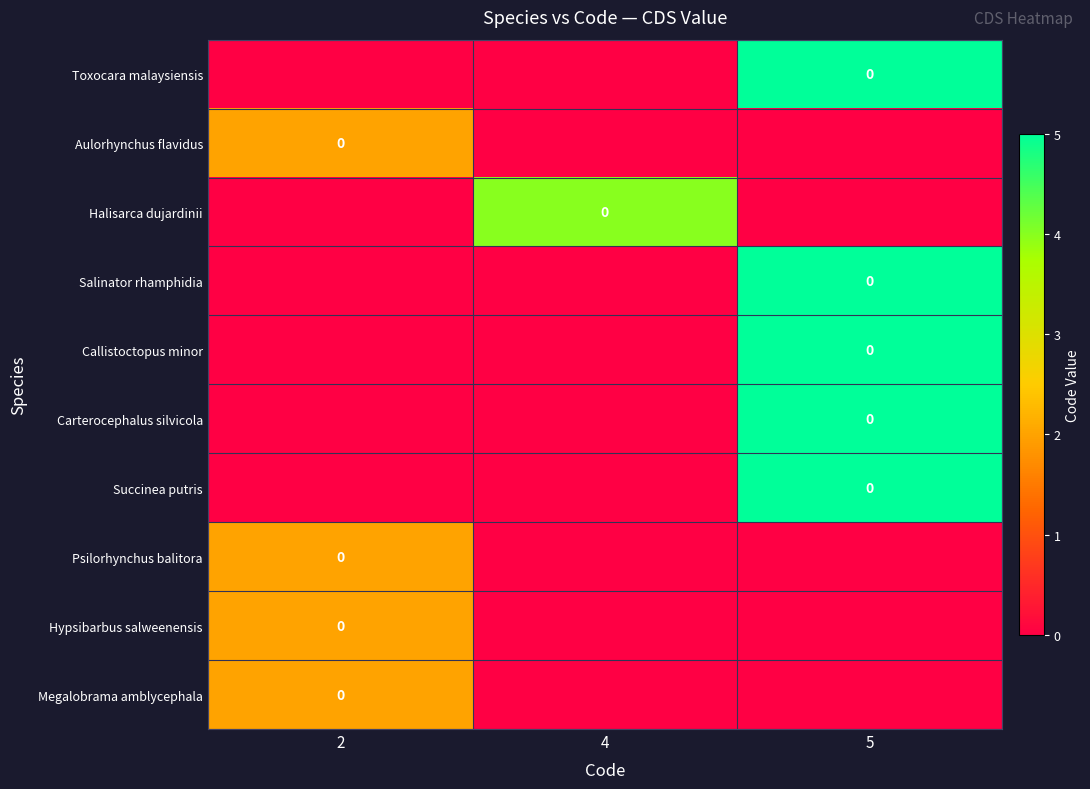

At which category is the sum across all series the highest?

5